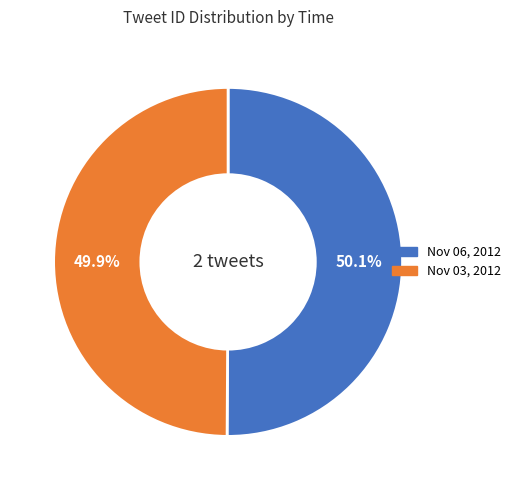

Is there a majority slice in this chart?

Yes